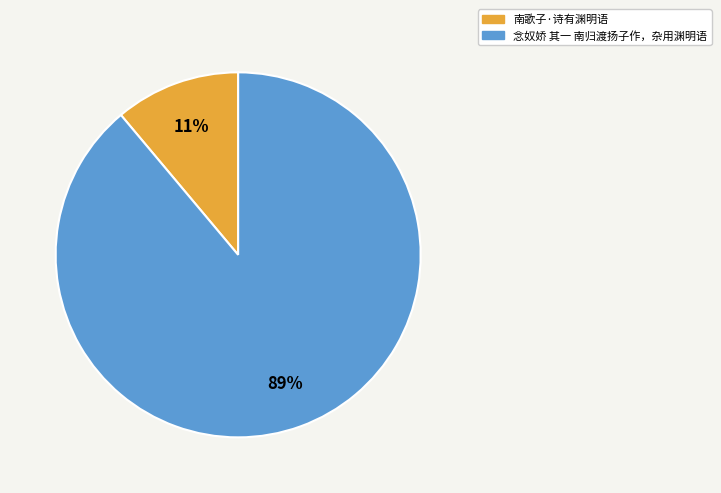

True or false: 念奴娇 其一 南归渡扬子作，杂用渊明语 accounts for 89% of the total.

True